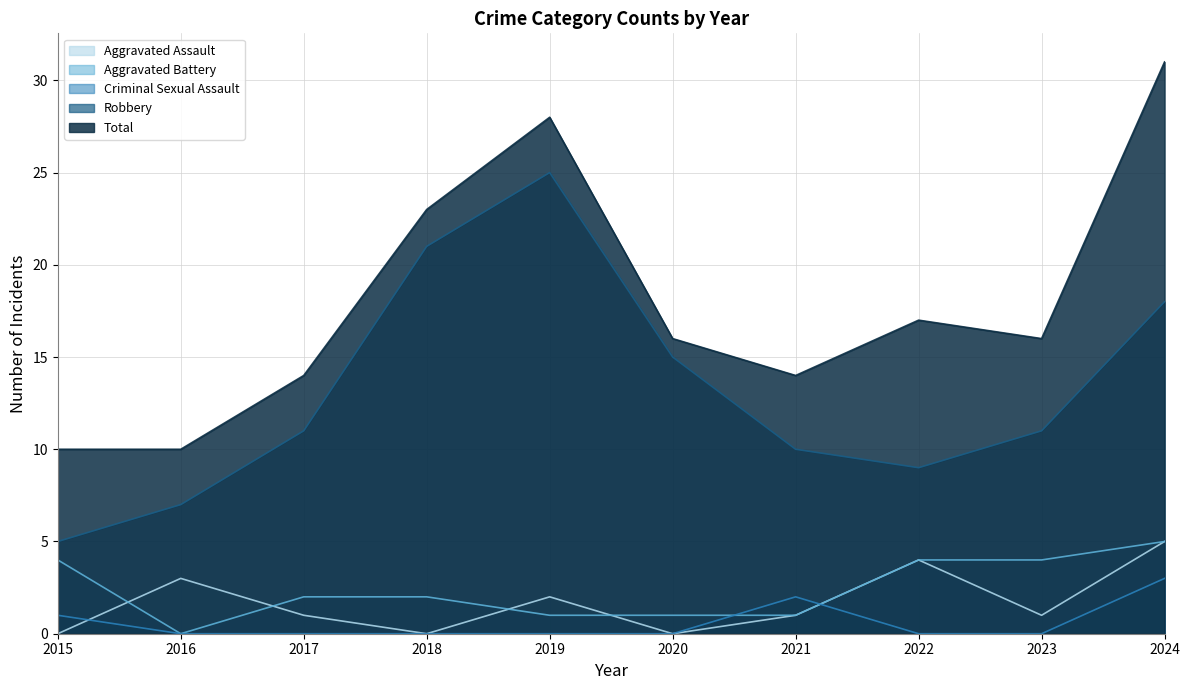

The Aggravated Assault series shows 0 at 2015. True or false?

True